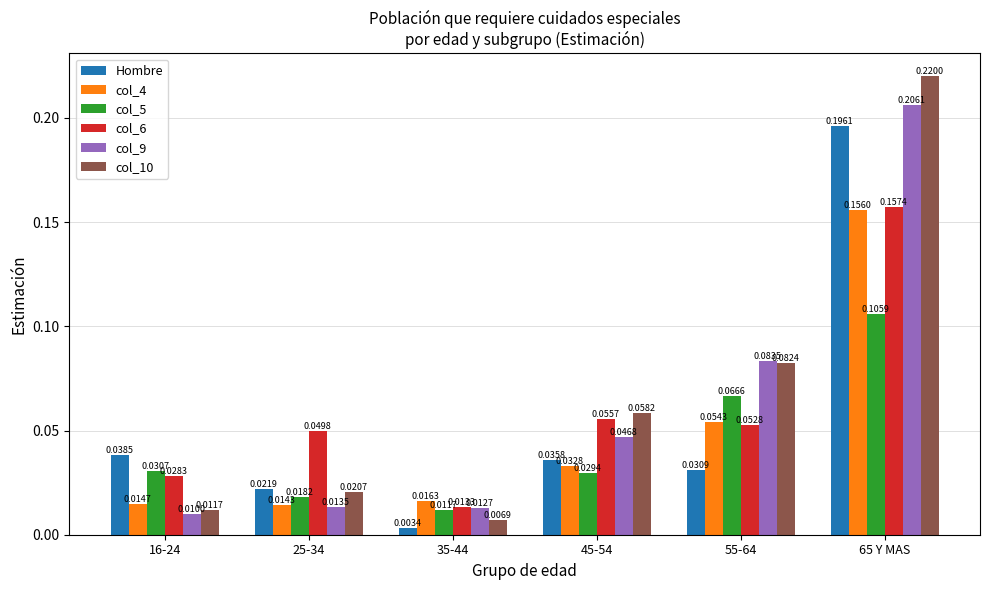

How many bars are there in each group?

6